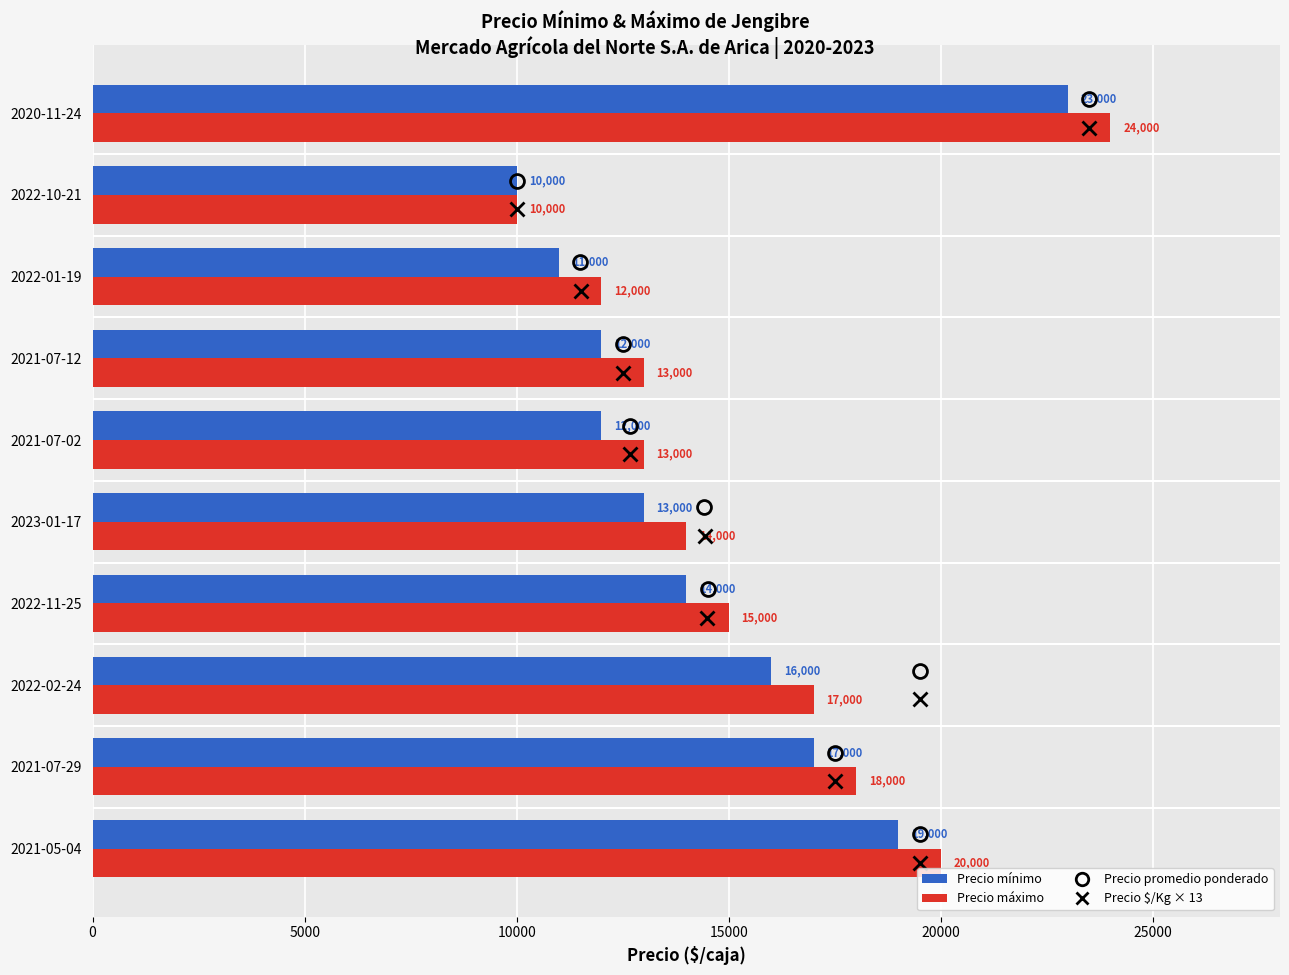

List the series in order of their peak value, lowest first.

Precio mínimo, Precio máximo